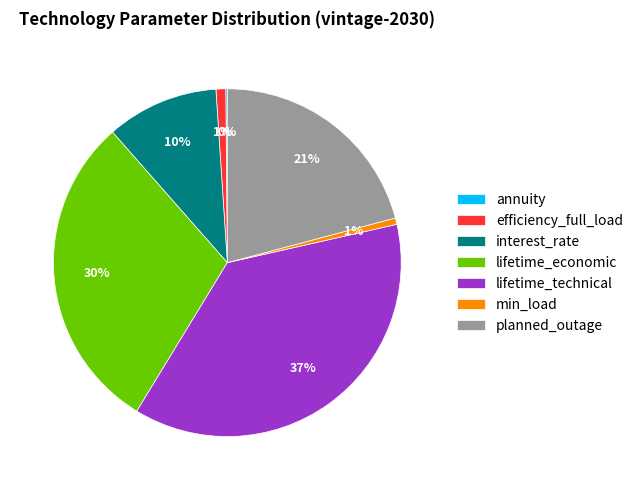

Is there a majority slice in this chart?

No